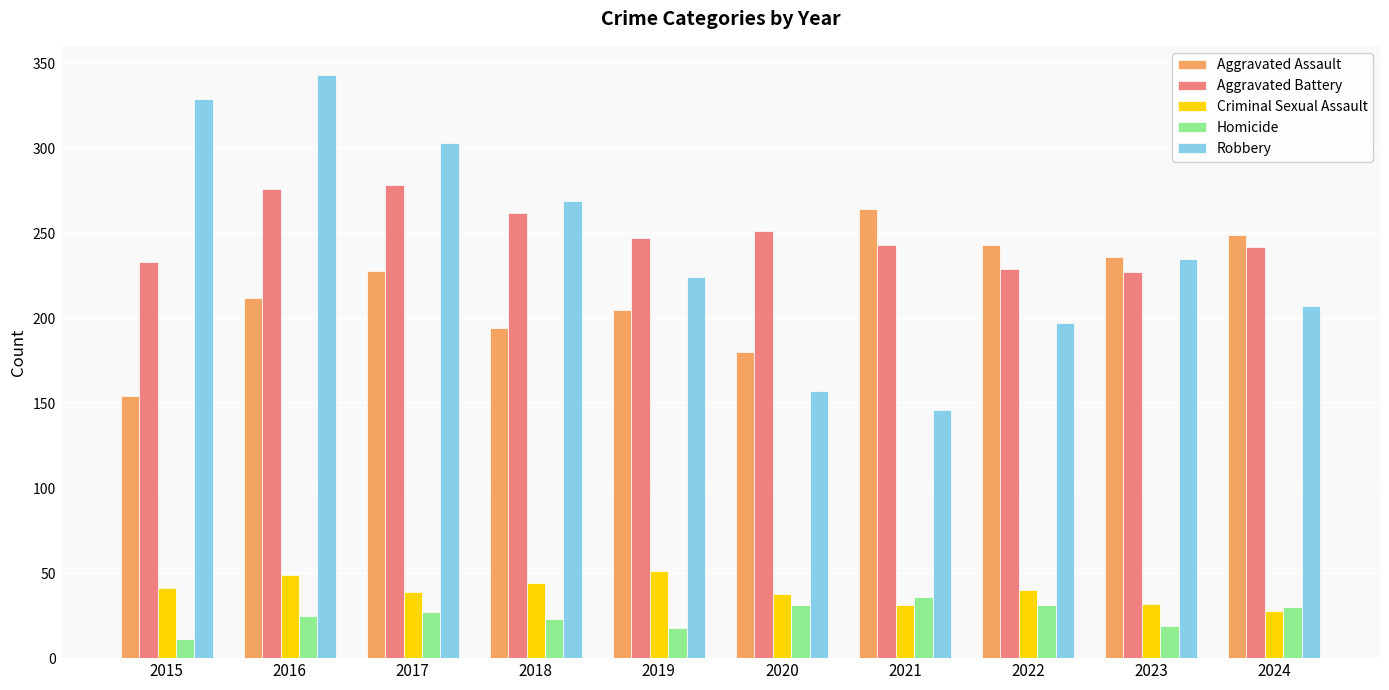

Is the value of Aggravated Battery at 2015 greater than the value of Aggravated Assault at 2022?

No